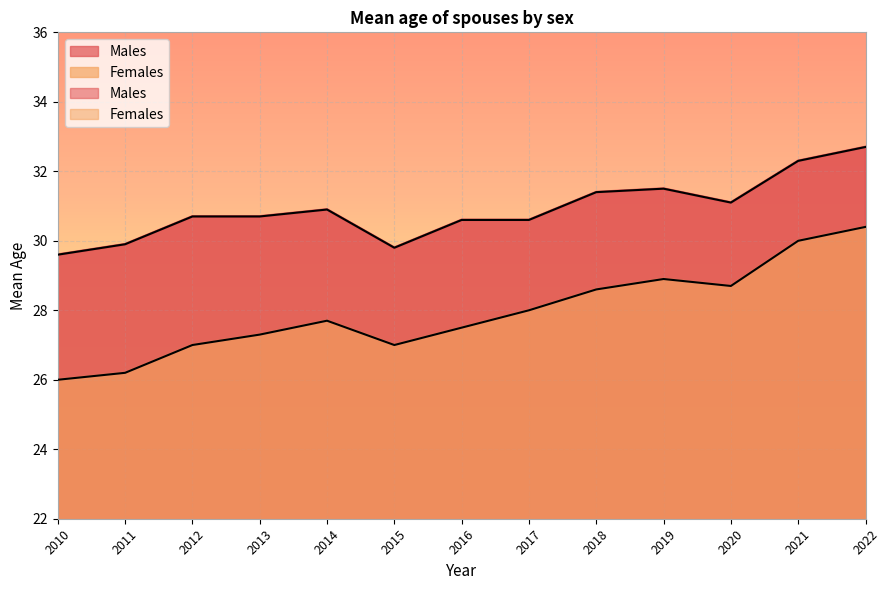

At which label does Males first exceed 30?

2012